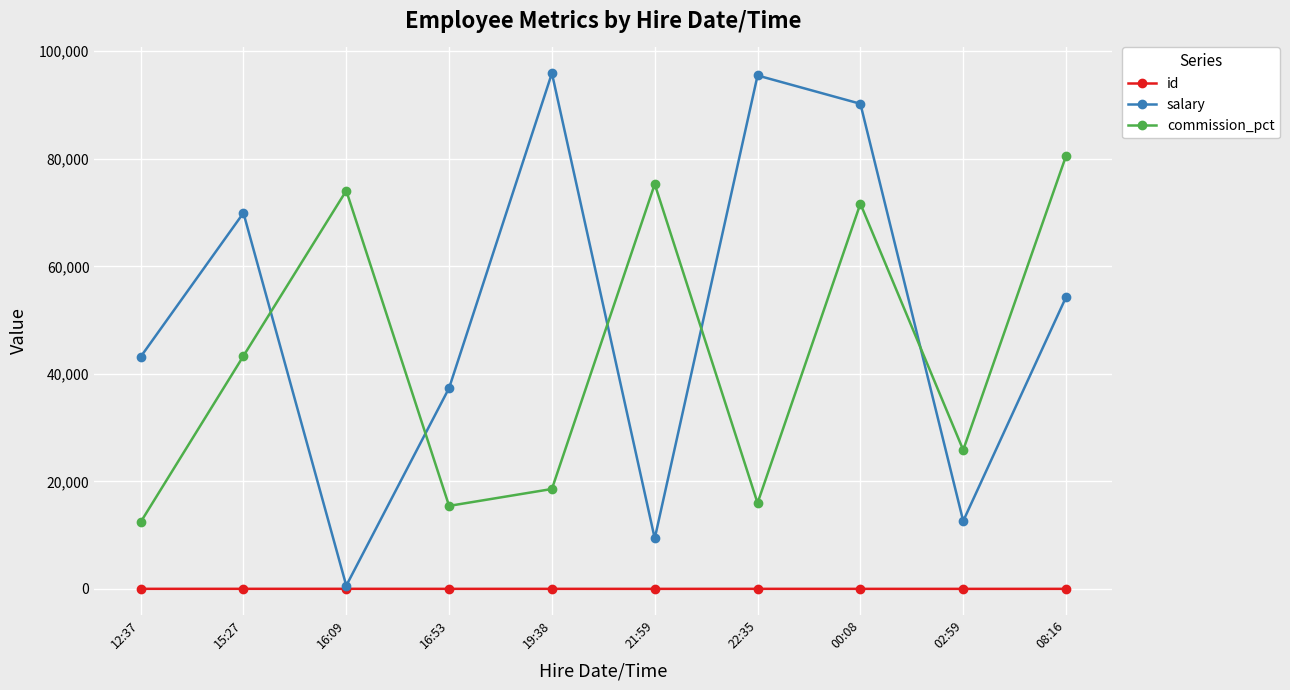

How many data points in salary are less than 54263?

5